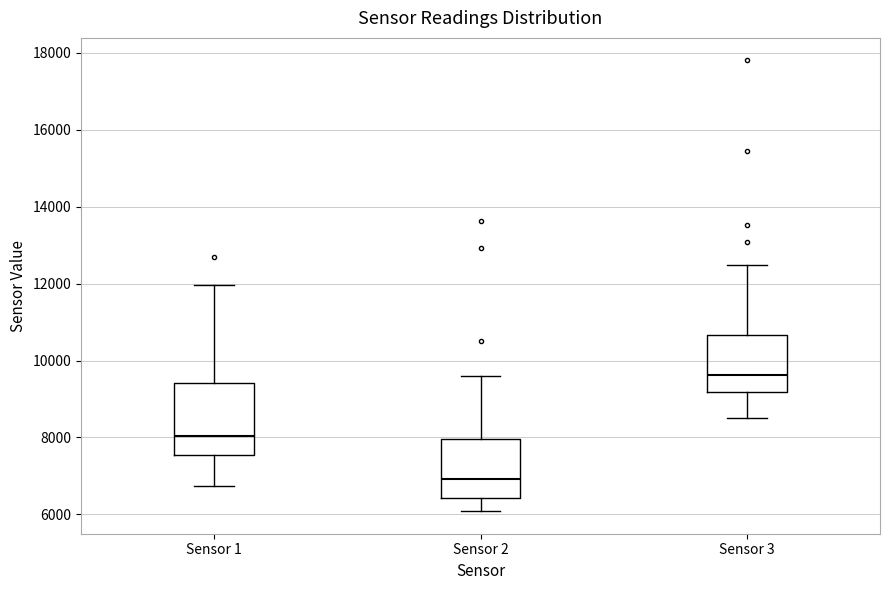

Reading left to right, transcribe this box plot: for each box, give where its median line is, the range the box spans, and where its two whiskers end, as read against the y-axis. The values are not printed on the chart, so give them approximately, as read against the axis.

Sensor 1: median 8000, box 7600 to 9400, whiskers 6800 to 12000
Sensor 2: median 7000, box 6400 to 8000, whiskers 6000 to 9600
Sensor 3: median 9600, box 9200 to 10600, whiskers 8400 to 12400